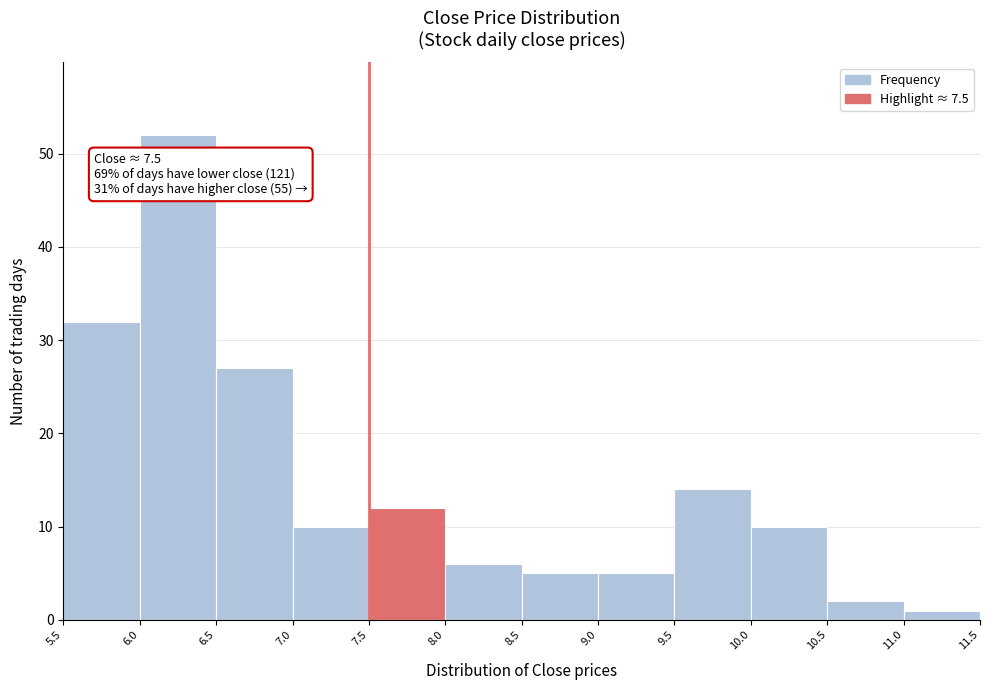

Which range on the x-axis has the tallest bar?

6.0 to 6.5